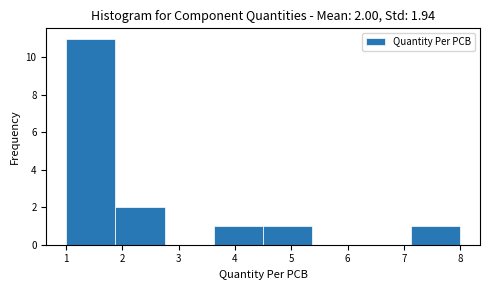

Which range on the x-axis has the tallest bar?

1.0 to 1.9